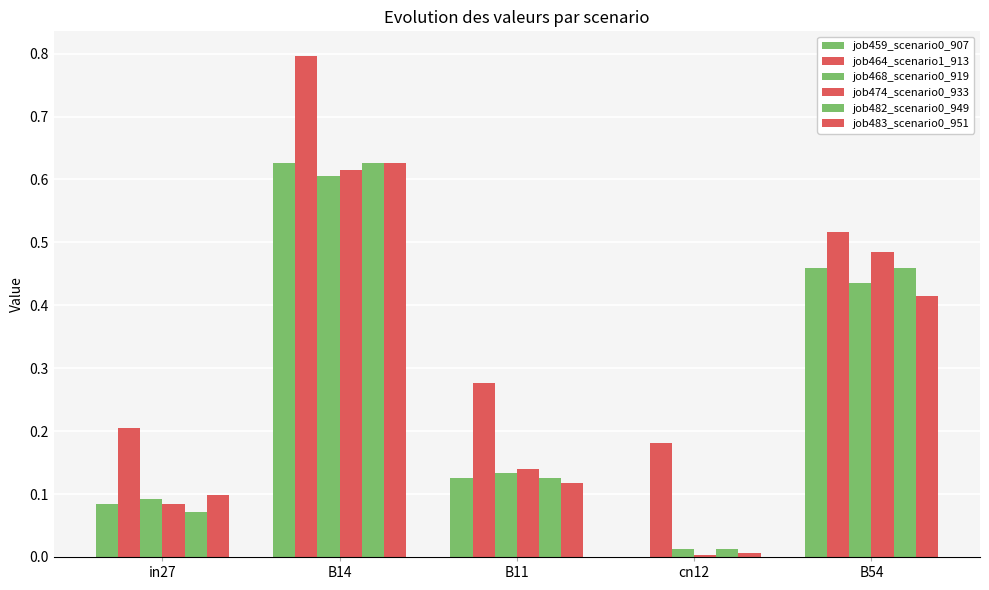

What is the label of the 5th bar from the right?

in27